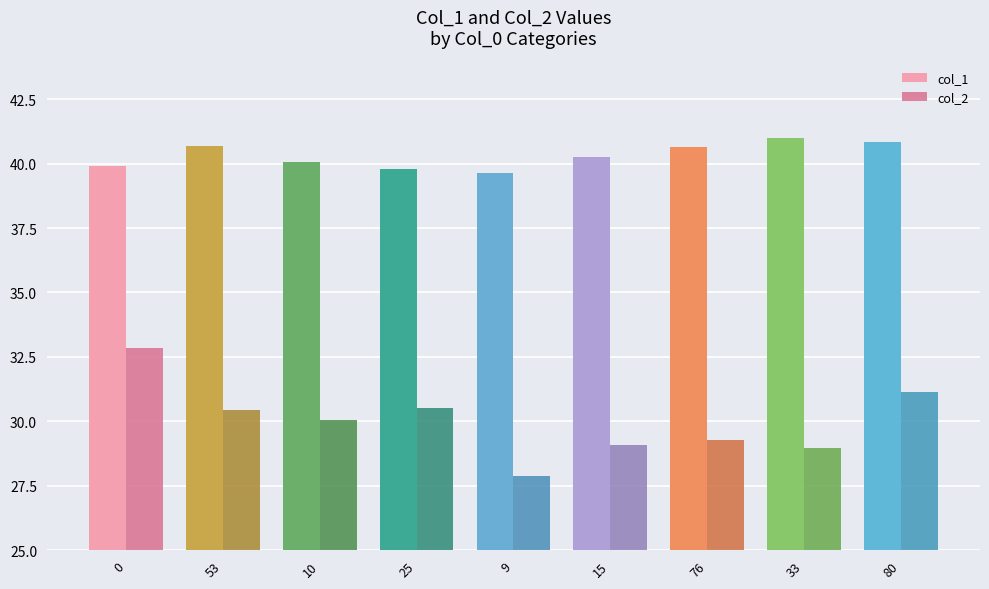

What is the approximate value of col_2 at 25?

30.5